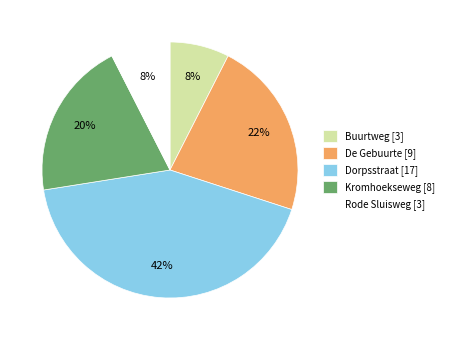

True or false: Dorpsstraat accounts for 28% of the total.

False